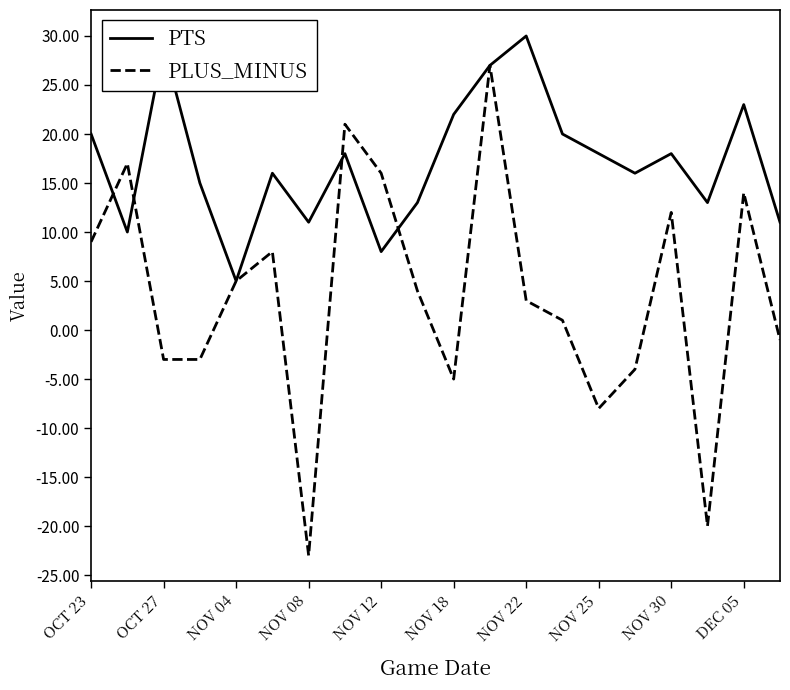

What is the greatest value displayed?

30